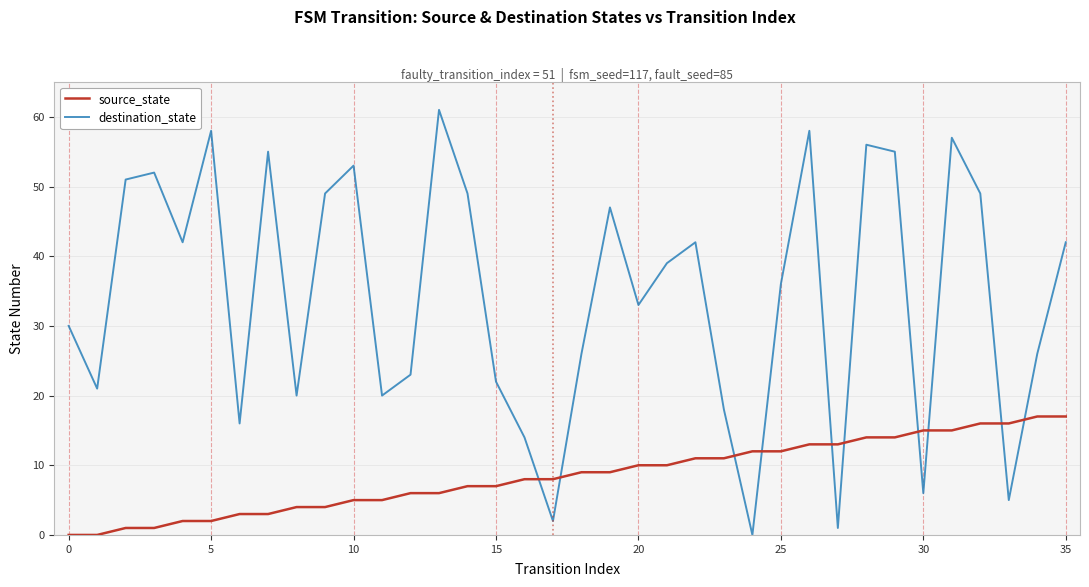

List the series in order of their overall mean, highest first.

destination_state, source_state